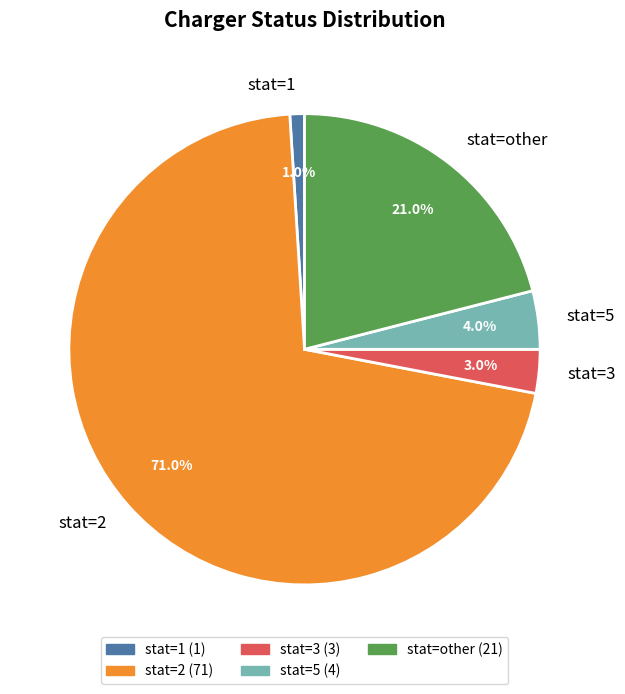

Which category has the biggest portion of the pie?

stat=2